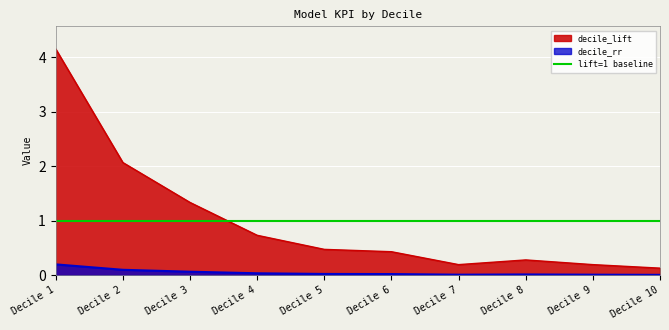

True or false: decile_lift and decile_rr cross at least once.

False